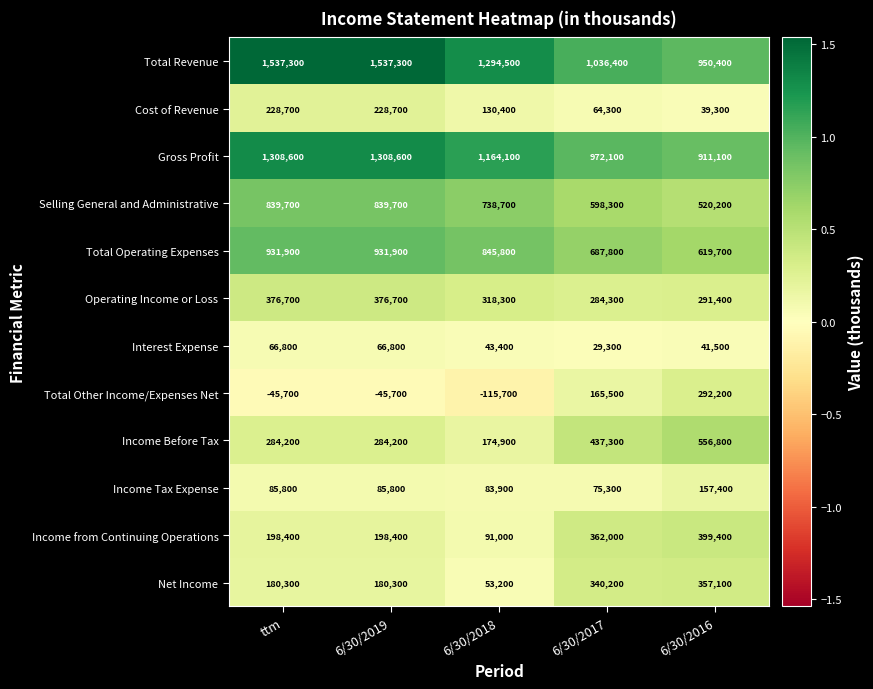

Rank the series at 6/30/2016 from lowest to highest value.

Cost of Revenue, Interest Expense, Income Tax Expense, Operating Income or Loss, Total Other Income/Expenses Net, Net Income, Income from Continuing Operations, Selling General and Administrative, Income Before Tax, Total Operating Expenses, Gross Profit, Total Revenue